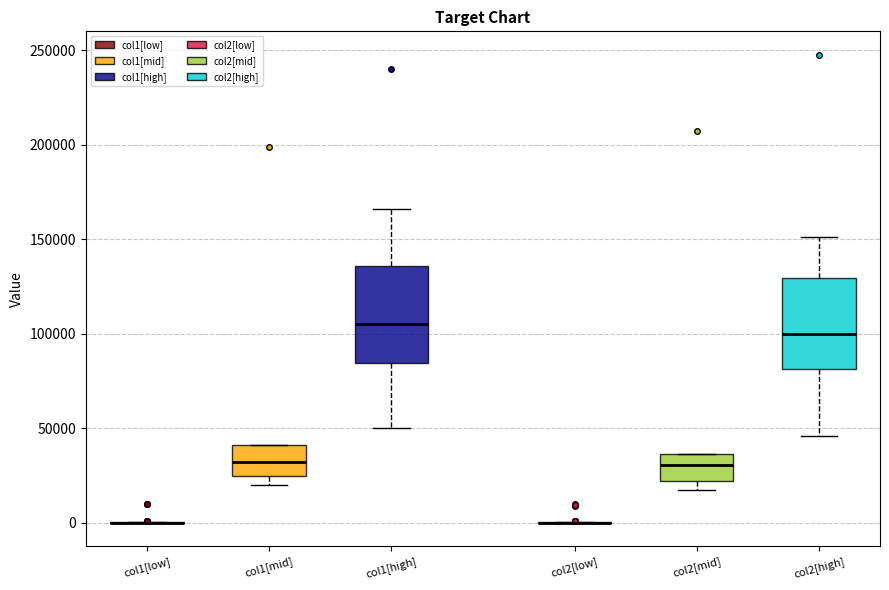

Where does the upper whisker of the box for col1[high] end on the y-axis? The values are not printed on the chart, so give them approximately, as read against the axis.

165000